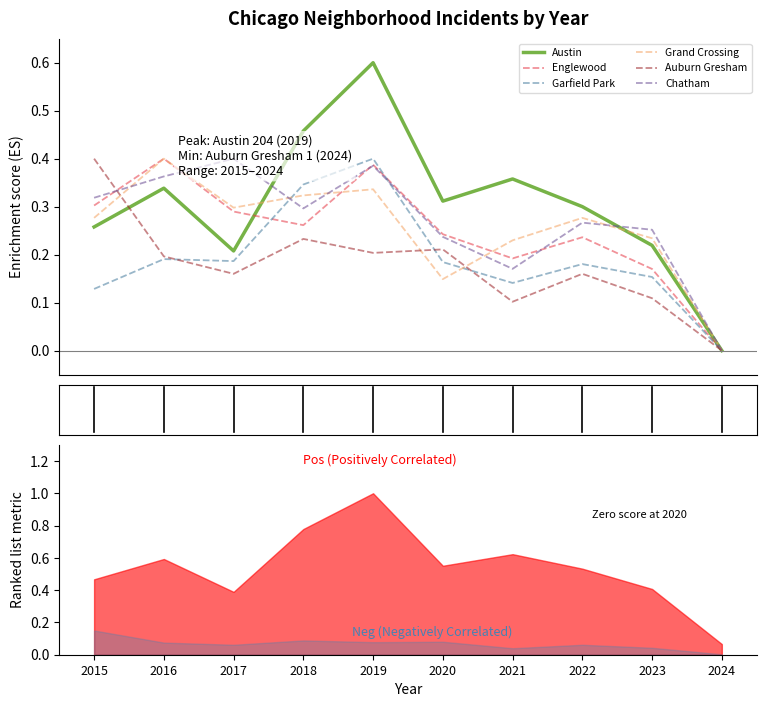

Rank the series by their maximum value, from lowest to highest.

Englewood, Garfield Park, Grand Crossing, Auburn Gresham, Chatham, Austin